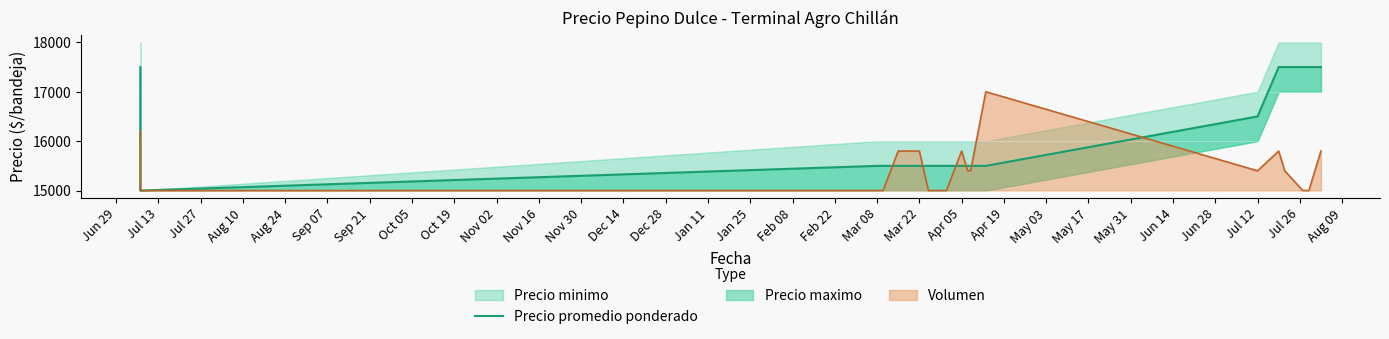

How many values are below 15500?

1